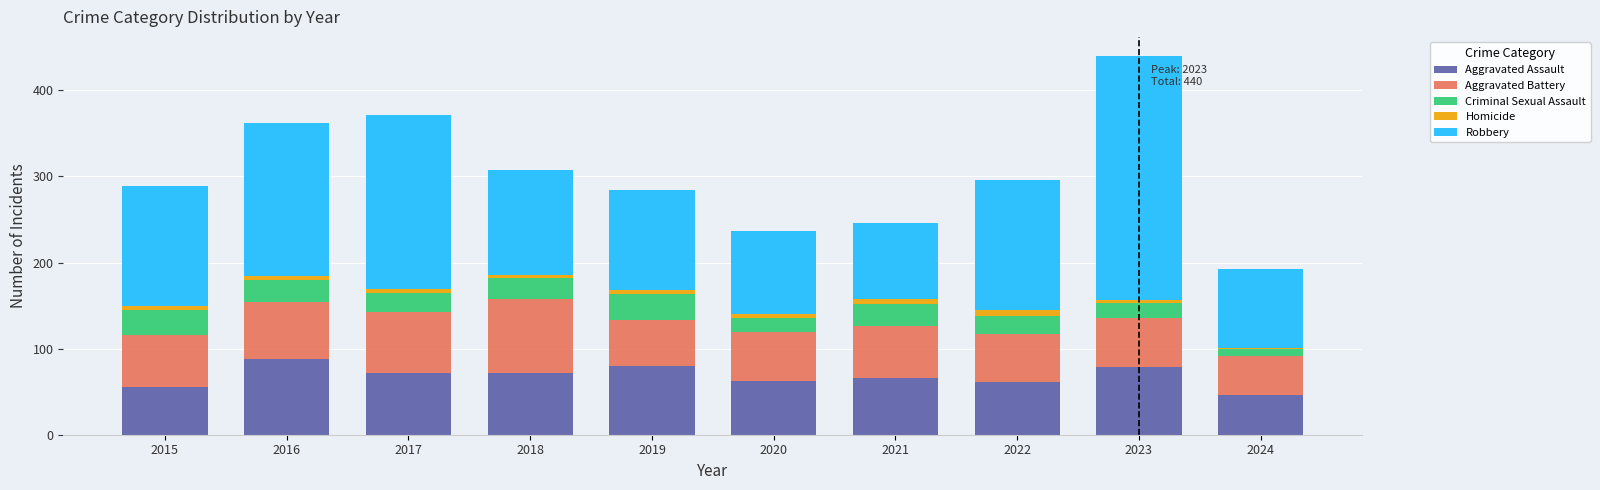

What are all the series names shown in the legend?

Aggravated Assault, Aggravated Battery, Criminal Sexual Assault, Homicide, Robbery